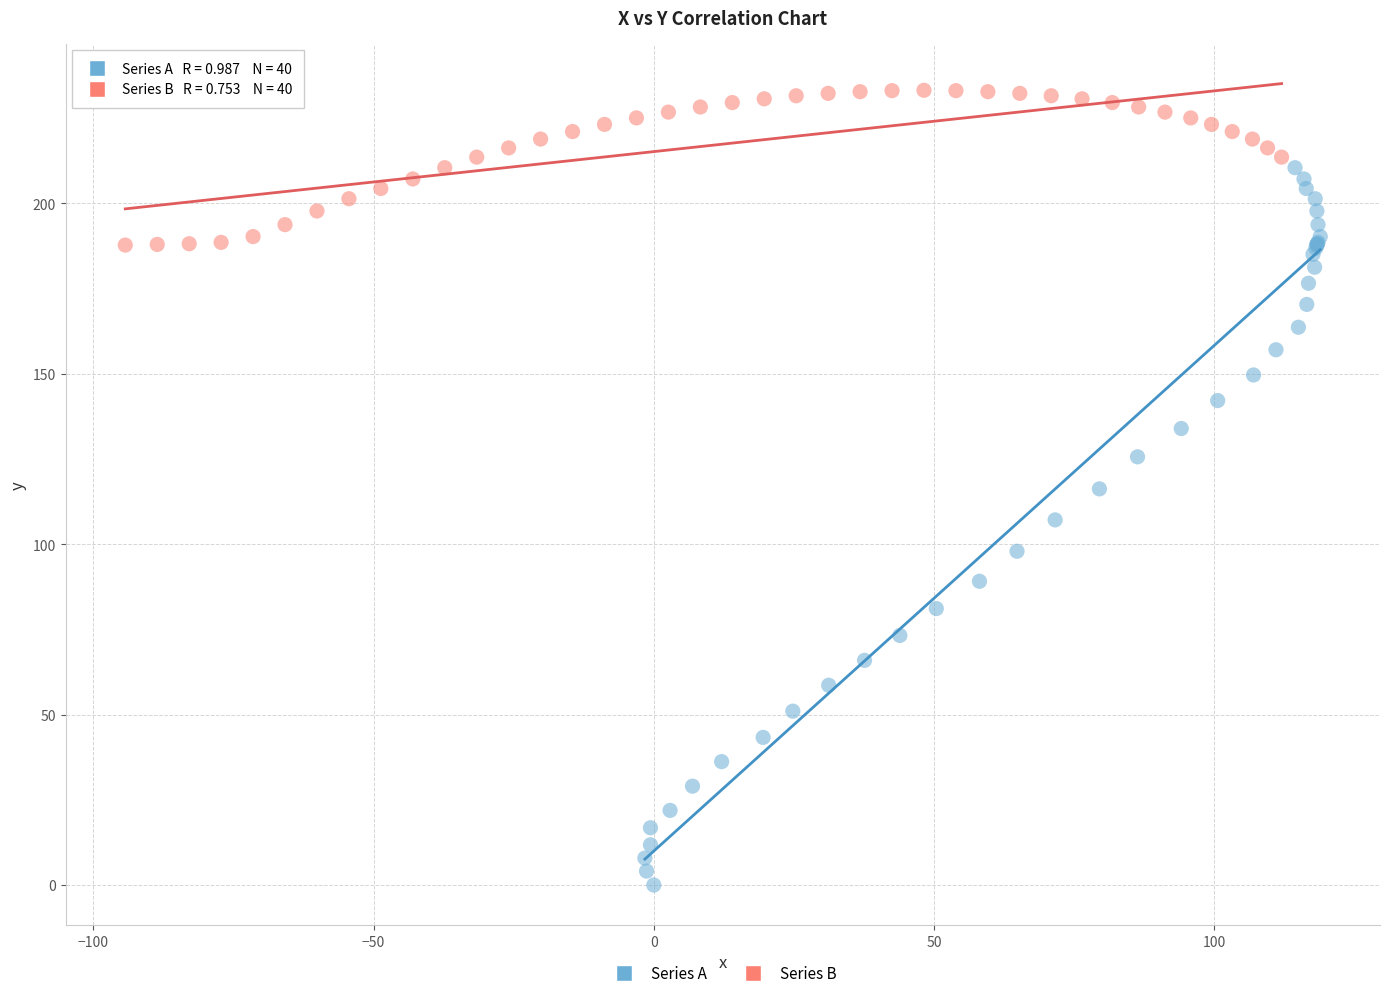

Which series contains the highest Y value?

Series B